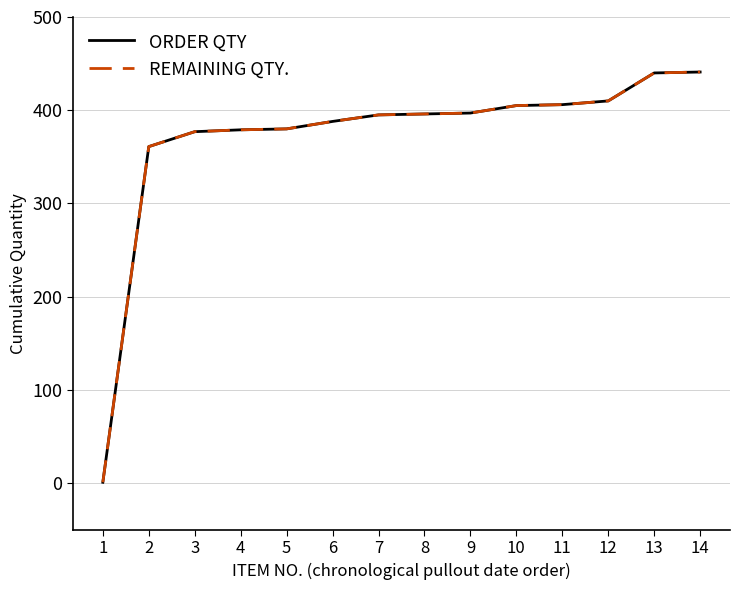

What is the minimum value for REMAINING QTY.?

1